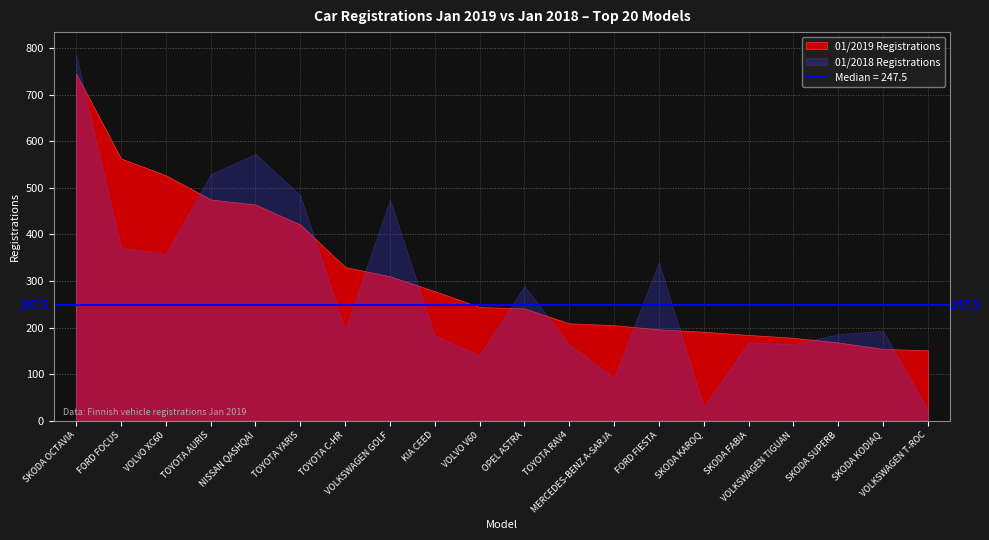

List the labels in order of 01/2019 value, largest first.

SKODA OCTAVIA, FORD FOCUS, VOLVO XC60, TOYOTA AURIS, NISSAN QASHQAI, TOYOTA YARIS, TOYOTA C-HR, VOLKSWAGEN GOLF, KIA CEED, VOLVO V60, OPEL ASTRA, TOYOTA RAV4, MERCEDES-BENZ A-SARJA, FORD FIESTA, SKODA KAROQ, SKODA FABIA, VOLKSWAGEN TIGUAN, SKODA SUPERB, SKODA KODIAQ, VOLKSWAGEN T-ROC